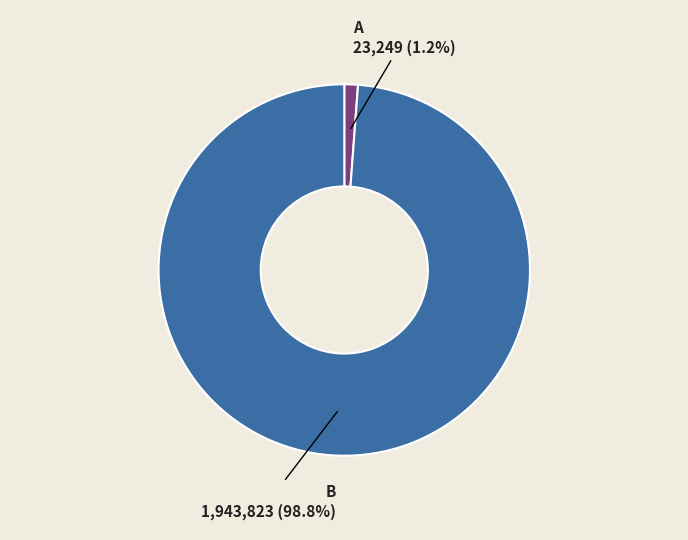

Does any single category account for the majority?

Yes